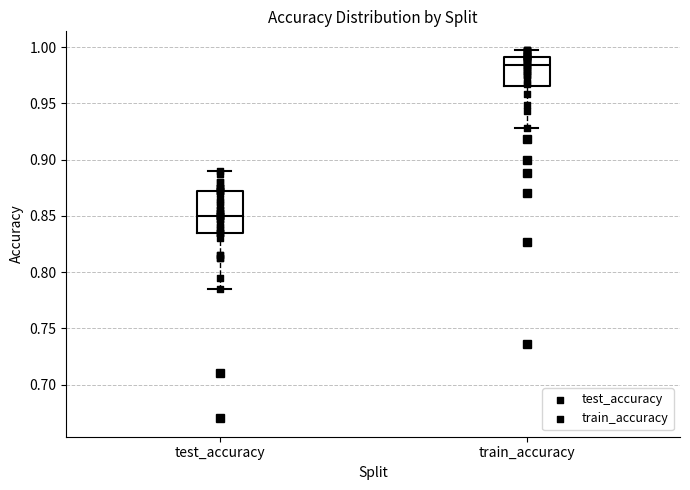

Where does the lower whisker of the box for train_accuracy end on the y-axis? The values are not printed on the chart, so give them approximately, as read against the axis.

0.930